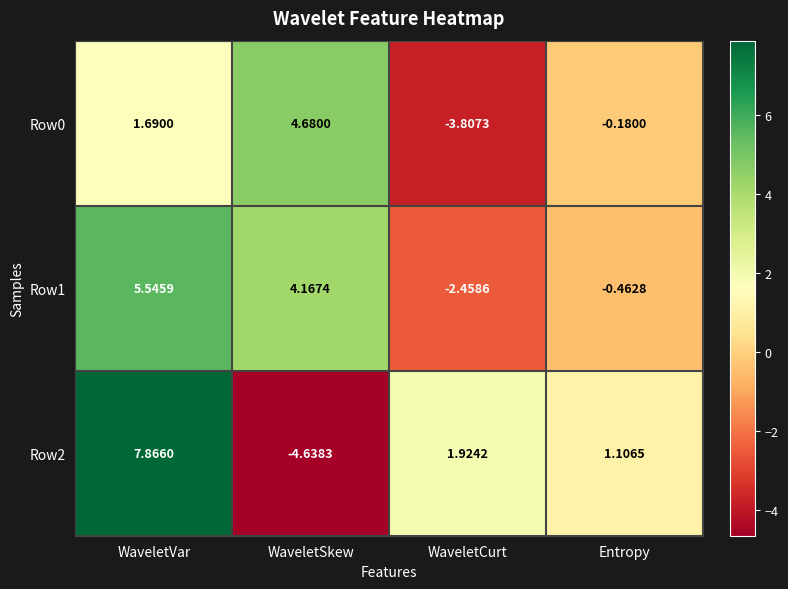

What is the total value across all series at WaveletVar?

15.1